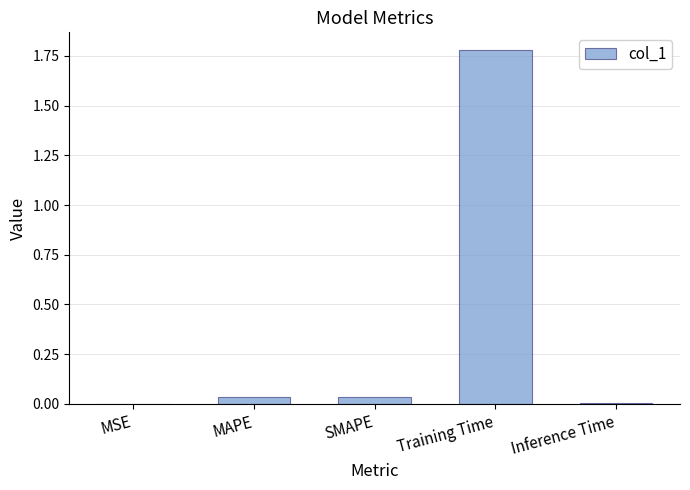

Which category has the highest value across all series?

Training Time